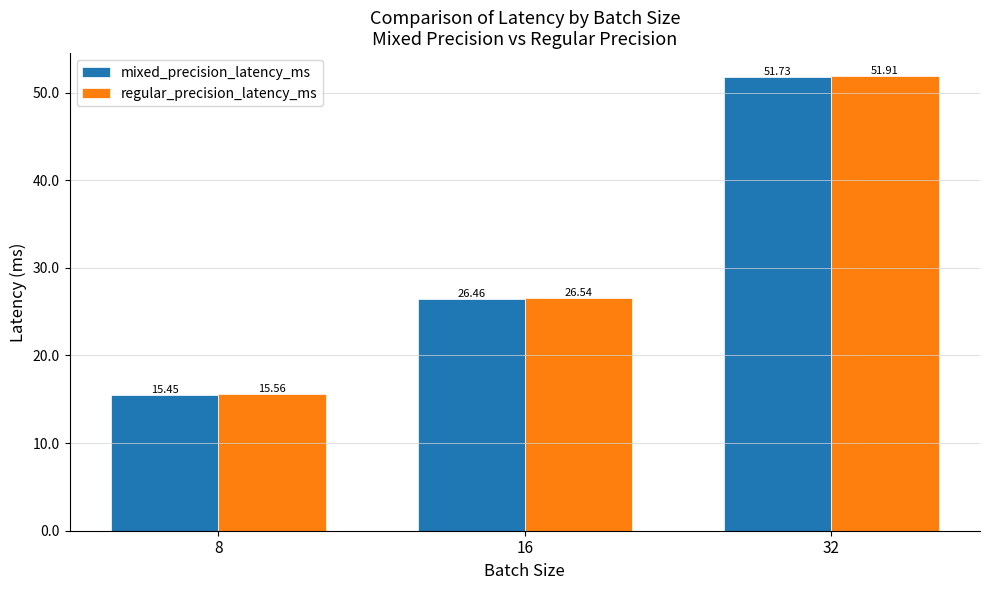

What is the sum of all mixed_precision_latency_ms values?

93.6